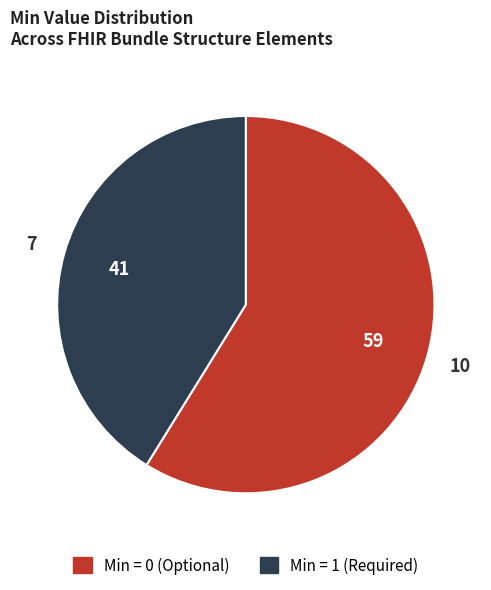

Is there a majority slice in this chart?

Yes